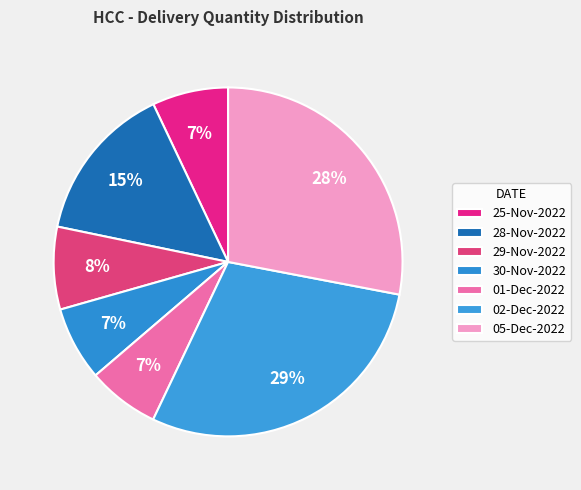

Which slice is the smallest?

01-Dec-2022